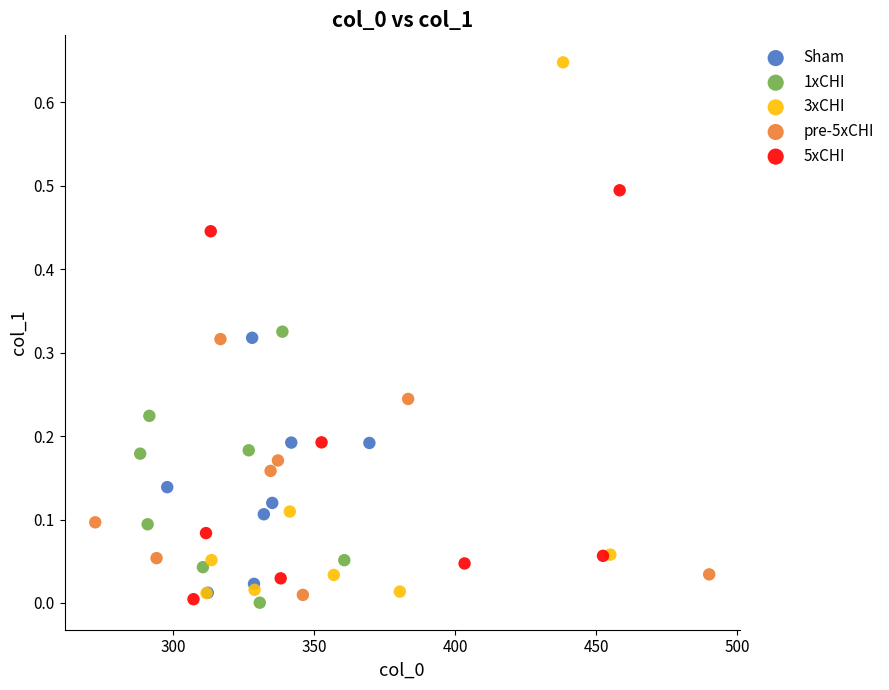

What are all the series names shown in the legend?

Sham, 1xCHI, 3xCHI, pre-5xCHI, 5xCHI